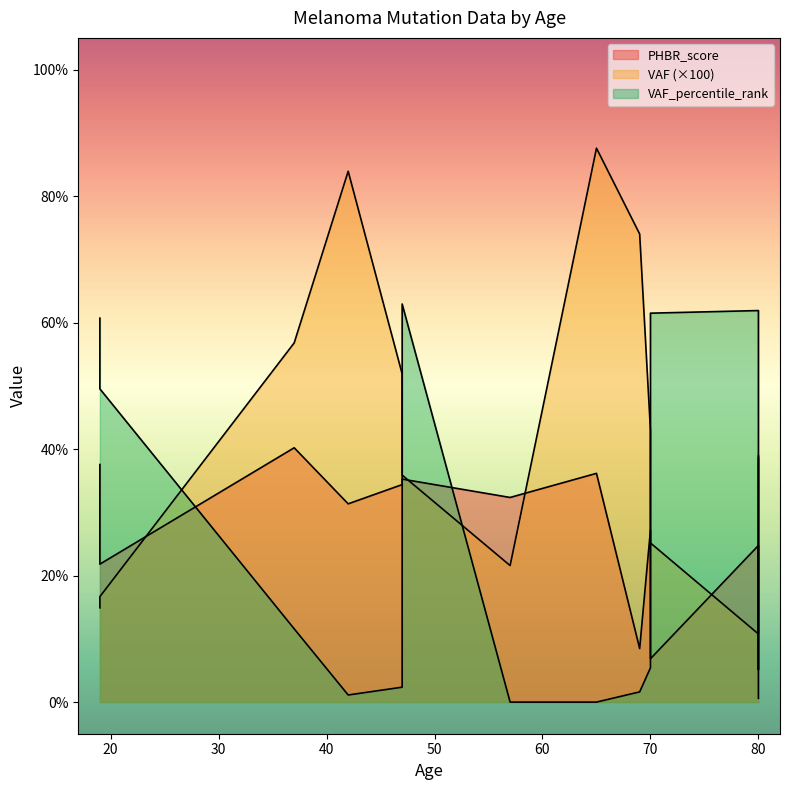

The VAF series shows 0.2 at 11. True or false?

False